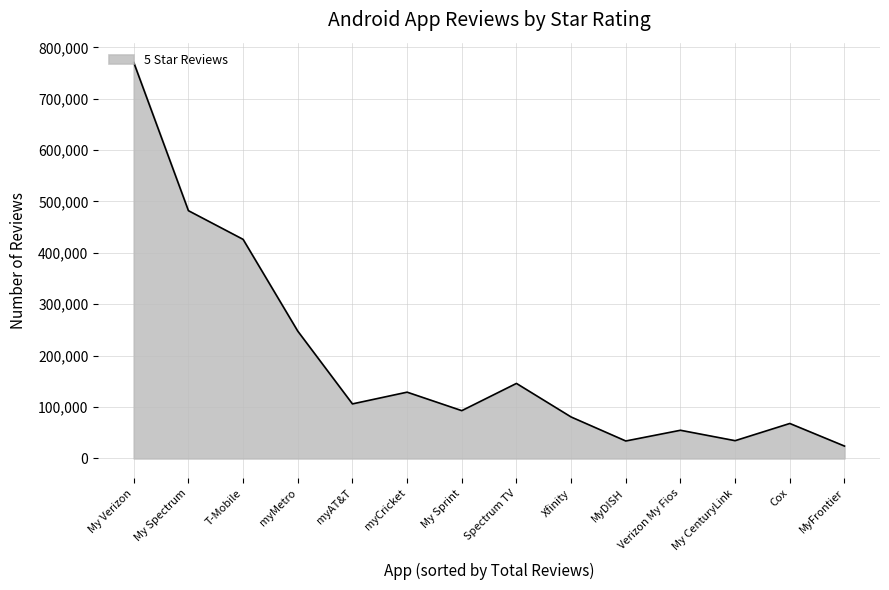

What is the difference between the values at myMetro and Verizon My Fios?

192927